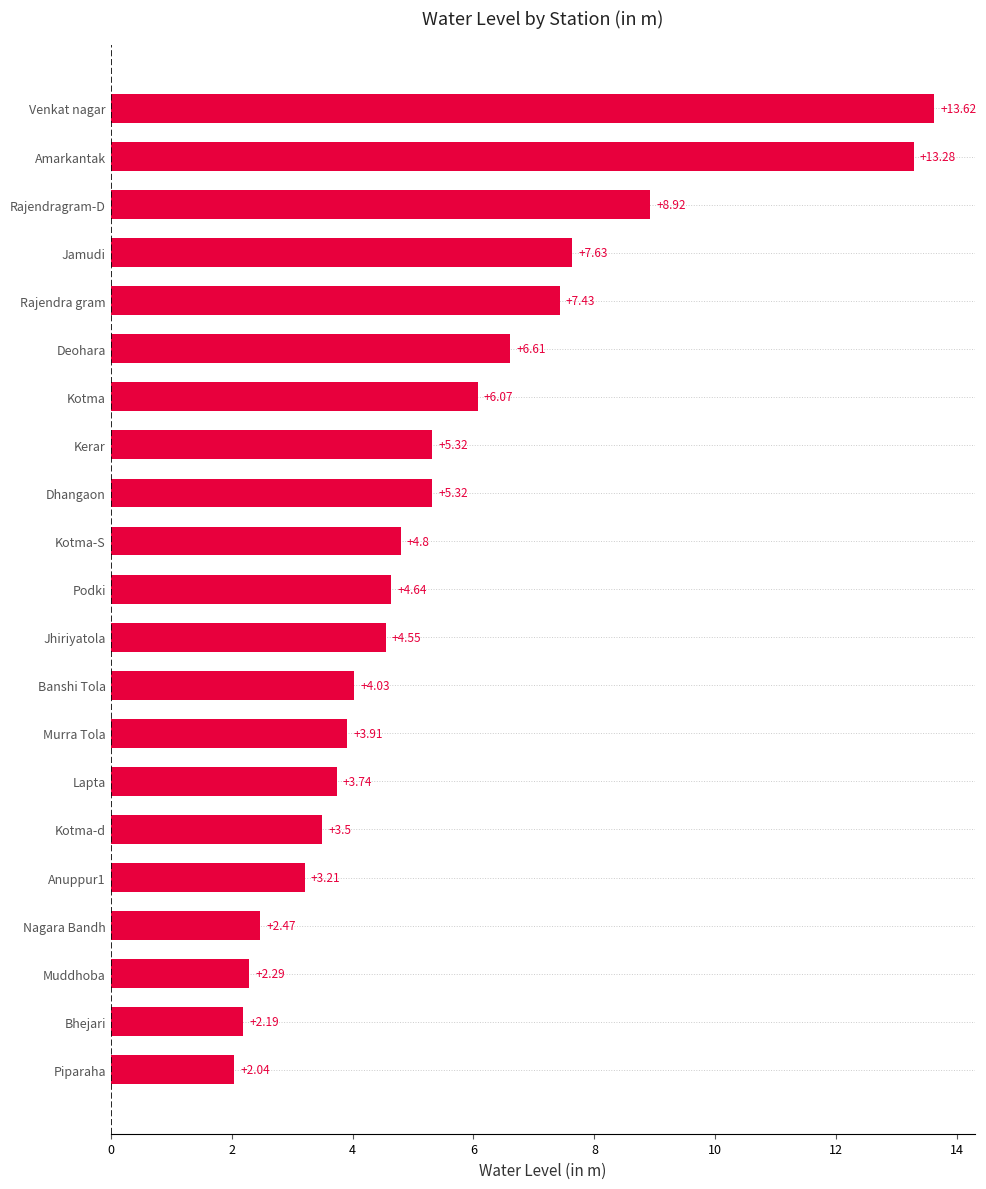

What is the difference between the second highest and minimum values?

11.2